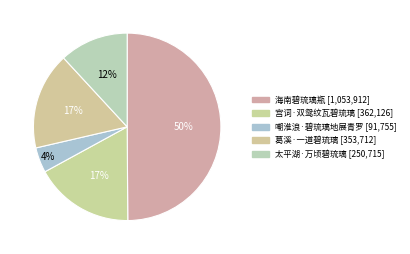

Combined, do 太平湖·万顷碧琉璃 and 嘲淮浪·碧琉璃地展青罗 account for over 50%?

No